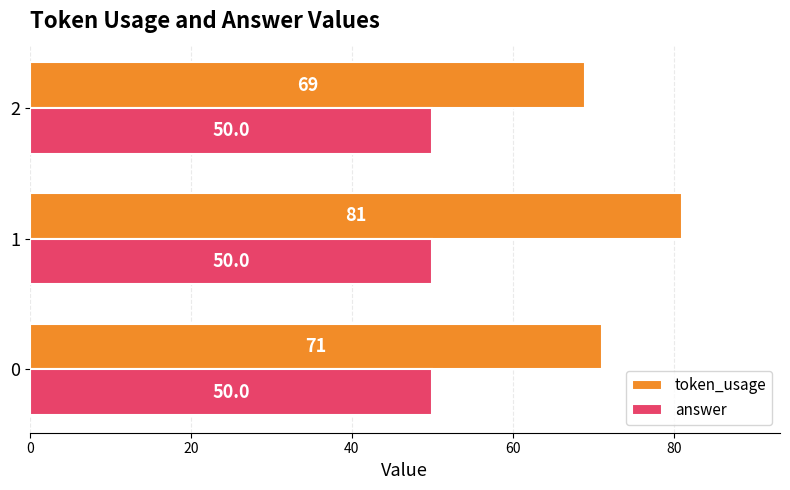

What is the difference between the maximum and minimum values in the token_usage series?

12